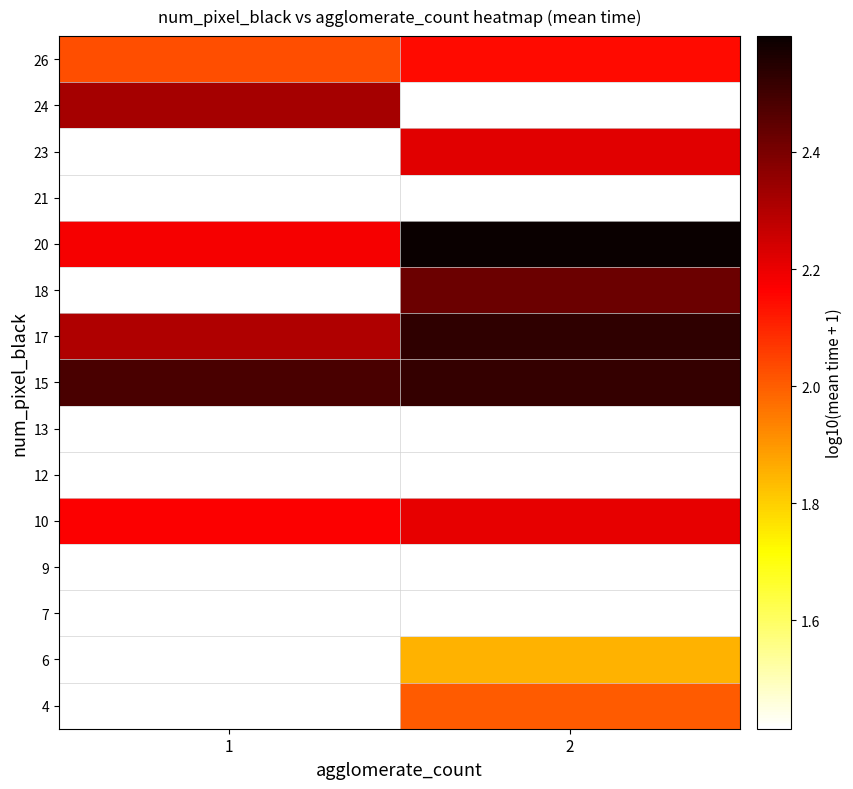

What is the spread (max minus min) of values at 2?

0.7